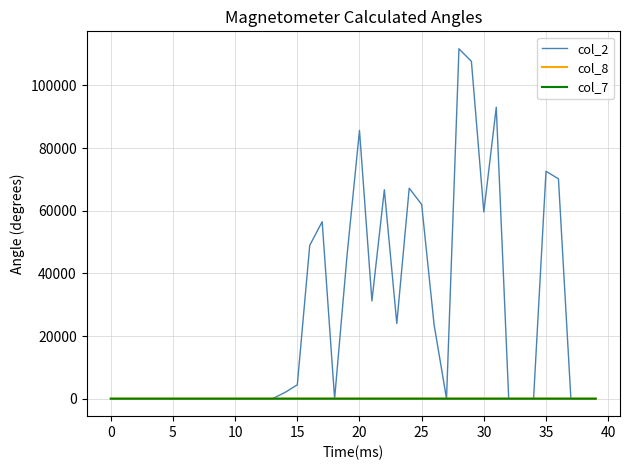

Is this an area chart (filled region under the line)?

No